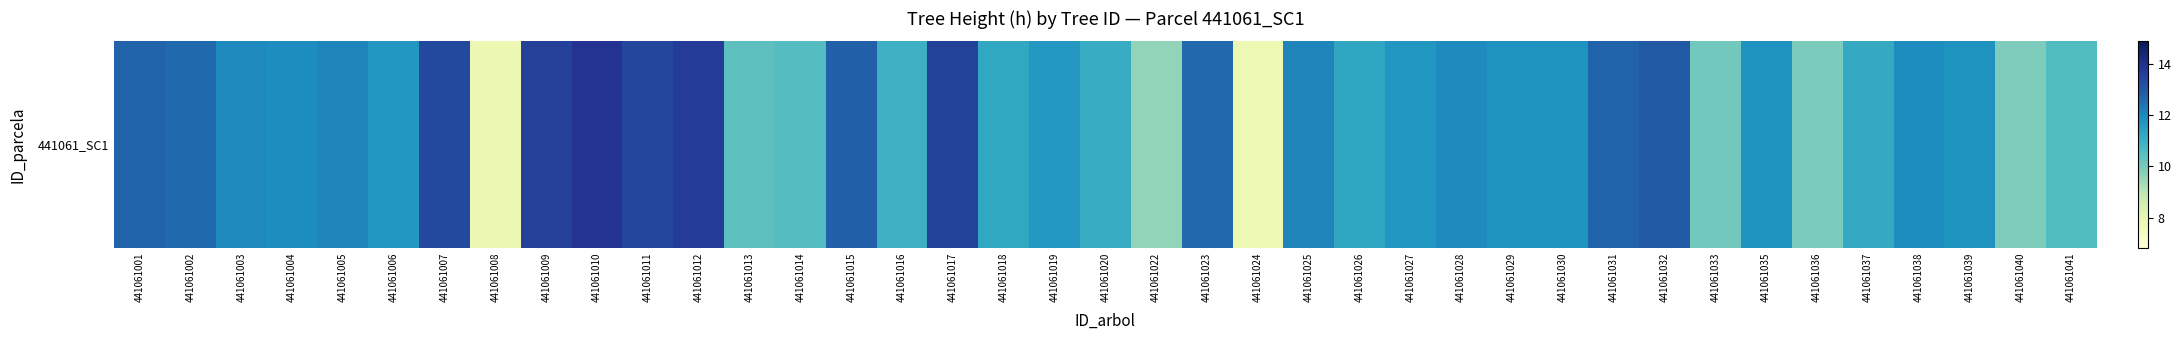

Rank the categories by value from lowest to highest.

441061024, 441061008, 441061022, 441061040, 441061036, 441061033, 441061013, 441061014, 441061041, 441061016, 441061020, 441061037, 441061018, 441061026, 441061019, 441061006, 441061027, 441061030, 441061039, 441061035, 441061029, 441061038, 441061004, 441061028, 441061003, 441061005, 441061025, 441061002, 441061023, 441061031, 441061001, 441061015, 441061032, 441061007, 441061011, 441061017, 441061009, 441061012, 441061010